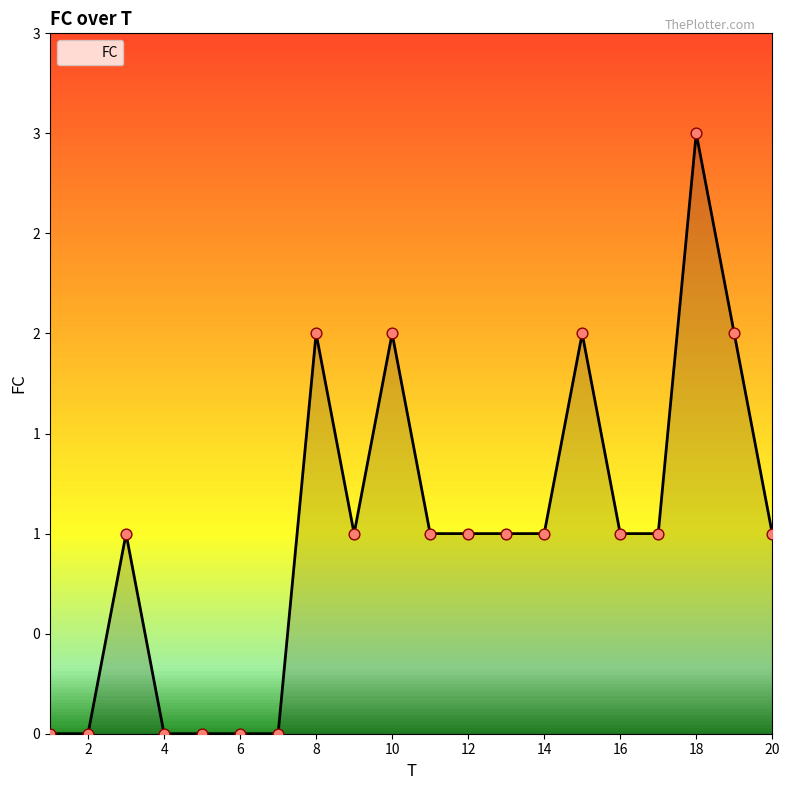

Does the chart have visible grid lines?

No